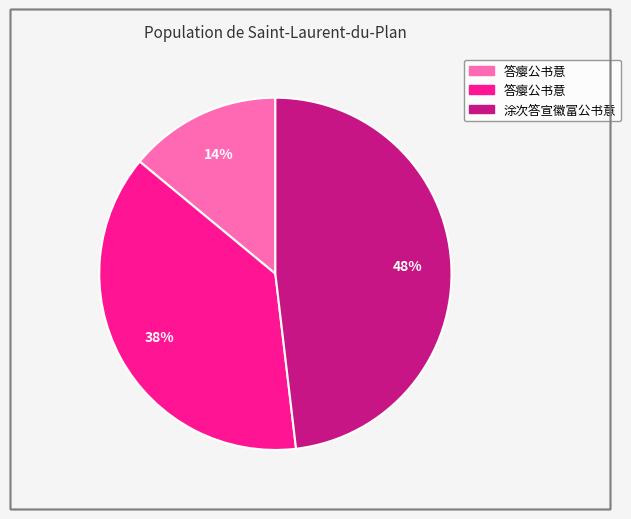

To the nearest percent, what is the average slice percentage?

33%